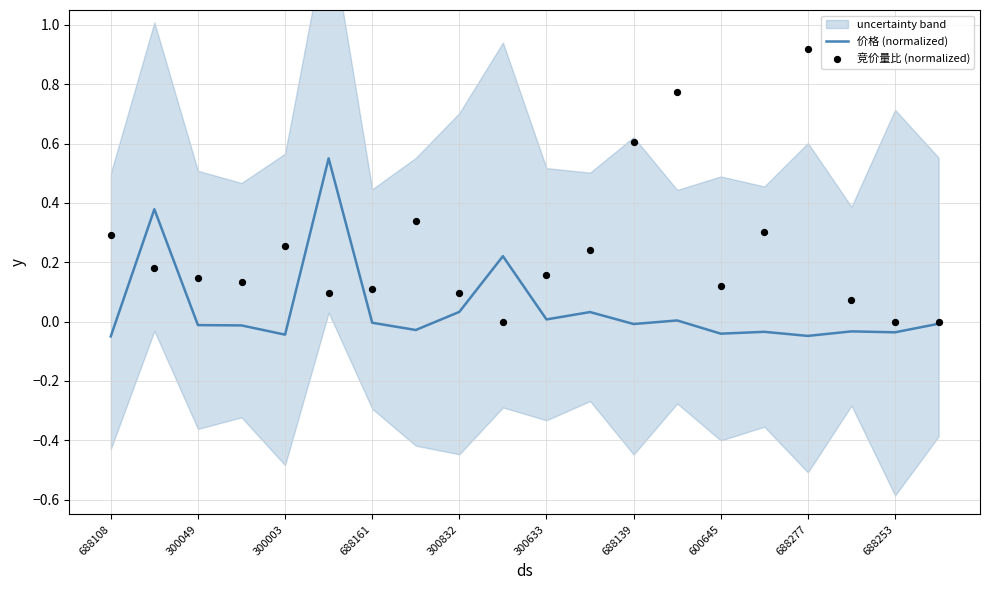

Which series has the largest Y range (max minus min)?

竞价量比 (normalized)